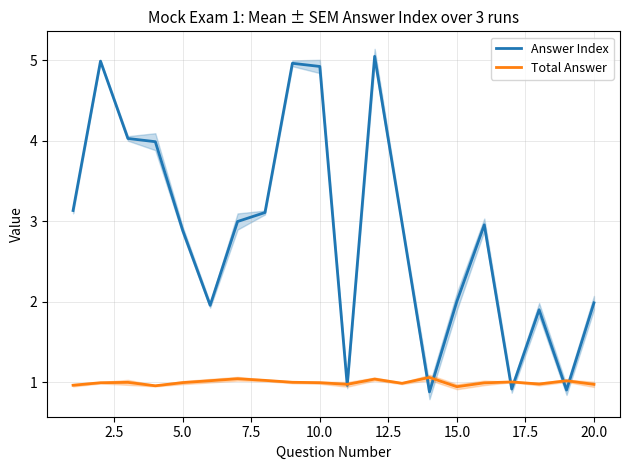

What is the value of the Total Answer point at the 6th from the left?

1.0